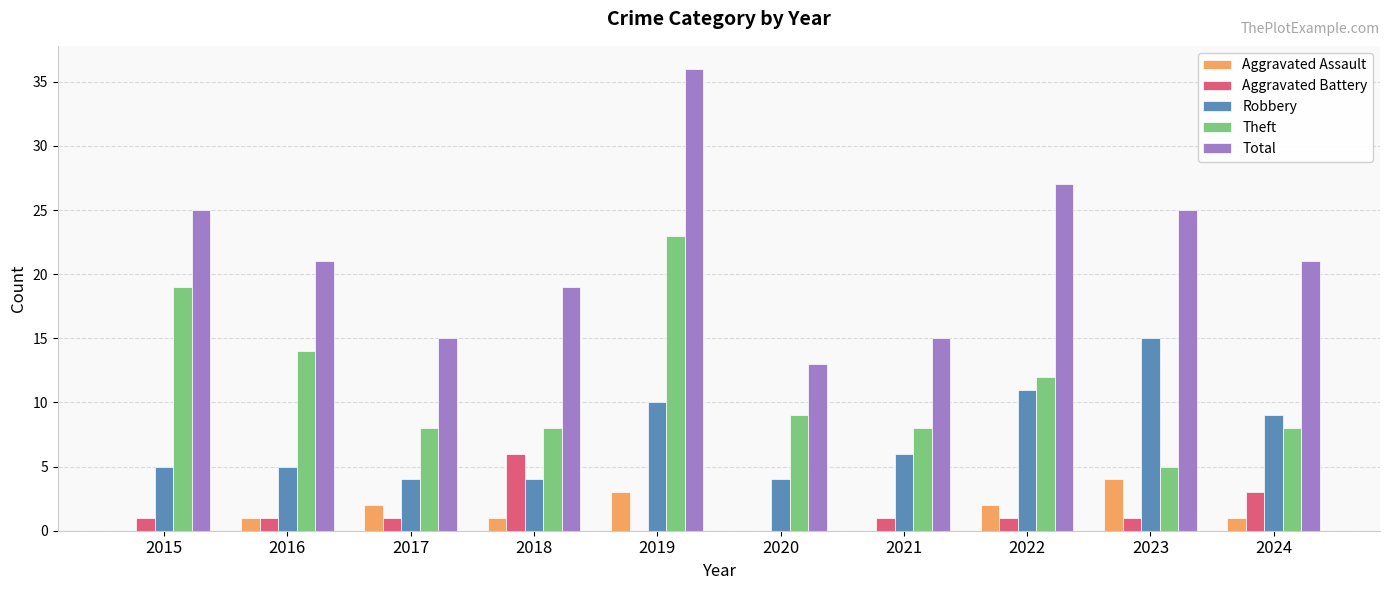

What are all the series names shown in the legend?

Aggravated Assault, Aggravated Battery, Robbery, Theft, Total